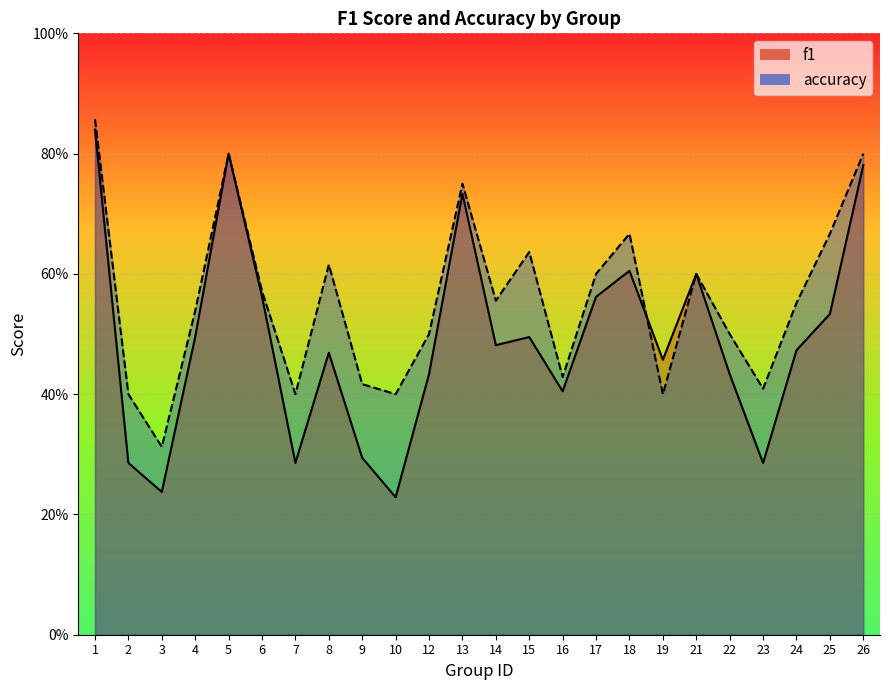

What is the sum of all f1 values?

11.8